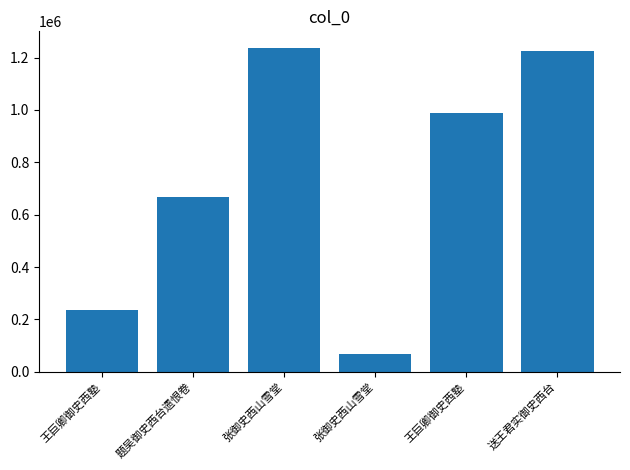

What is the label of the 5th bar from the left?

王巨卿御史西塾